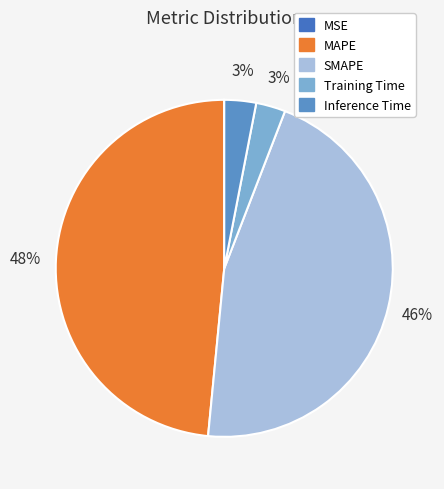

Between MSE and Training Time, which is larger?

Training Time